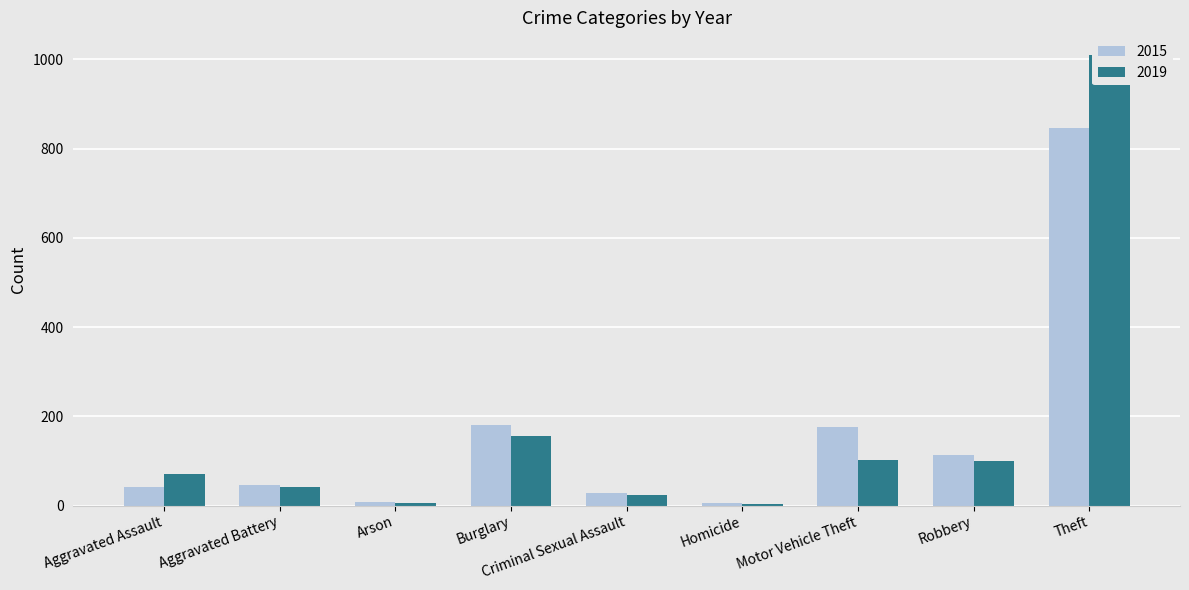

What are all the series names shown in the legend?

2015, 2019